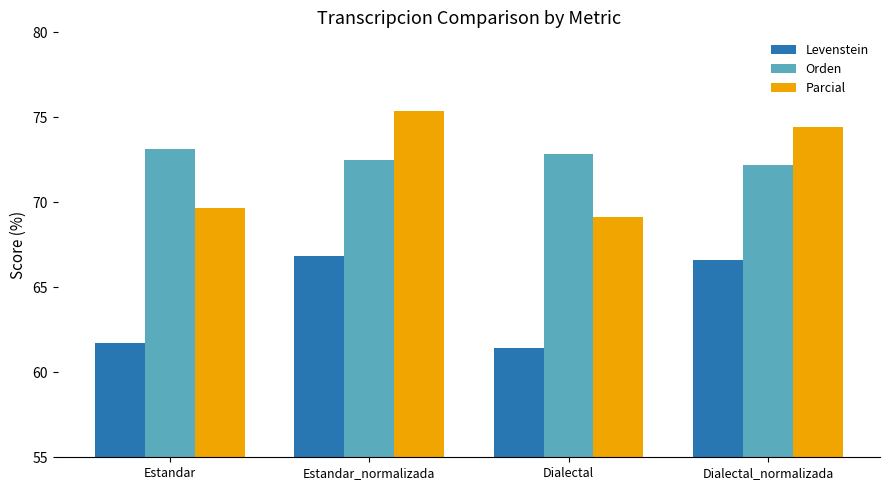

How many values in the Parcial series are below 74?

2